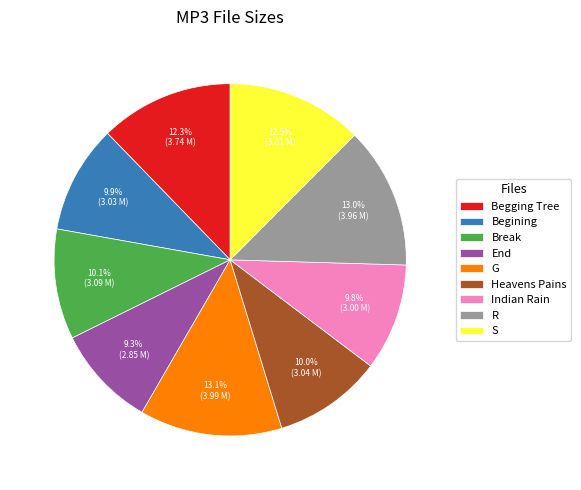

What is the ratio of the value at Indian Rain to the value at Heavens Pains?

1.0